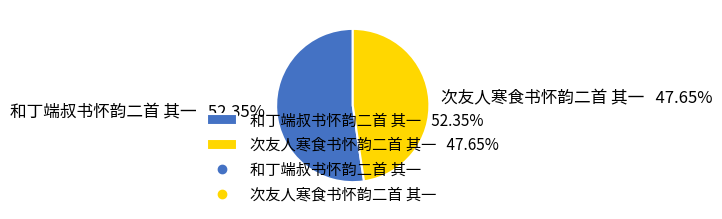

Is 和丁端叔书怀韵二首 其一 the majority of the pie?

Yes